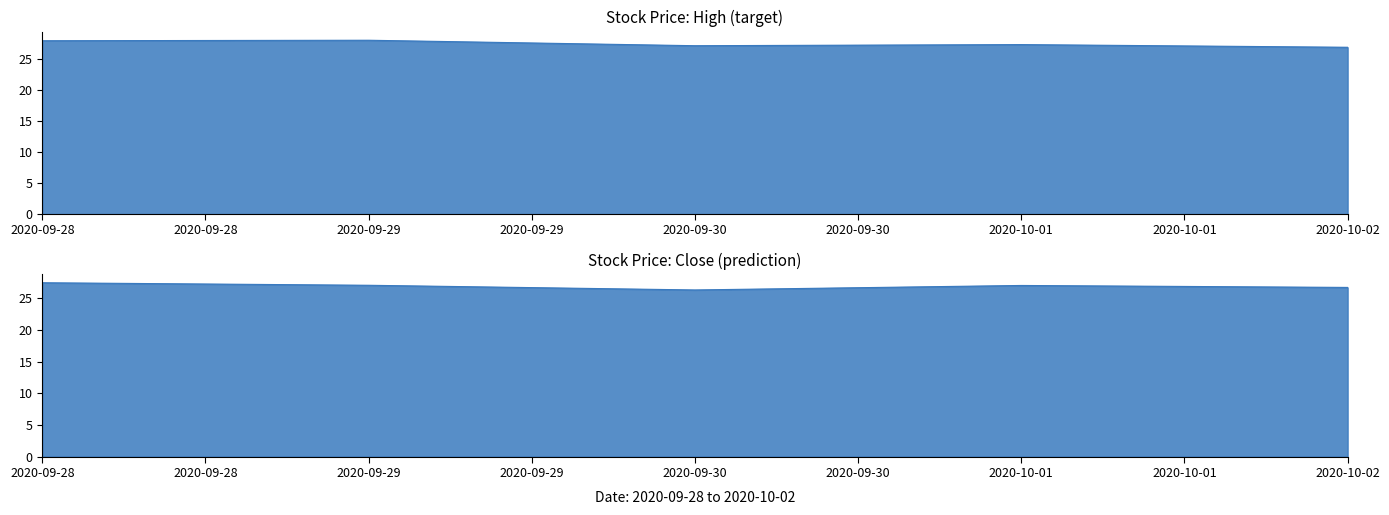

Is it true that High equals 27.3 at 2020-10-01?

True